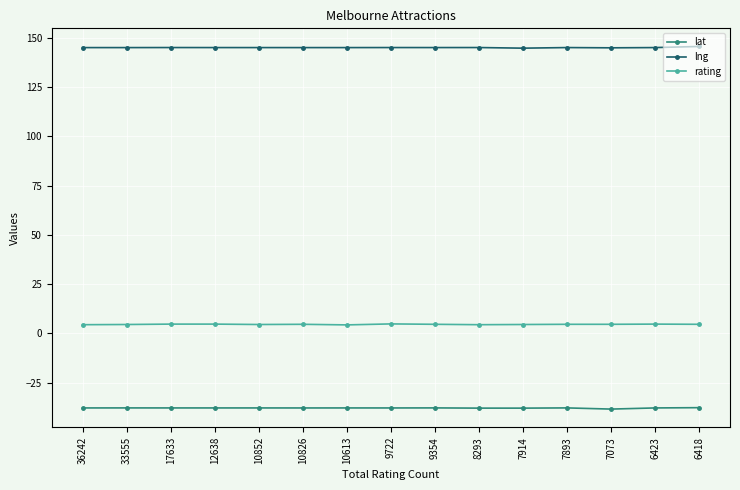

What is the value of the lng point at the 6th from the left?

145.0